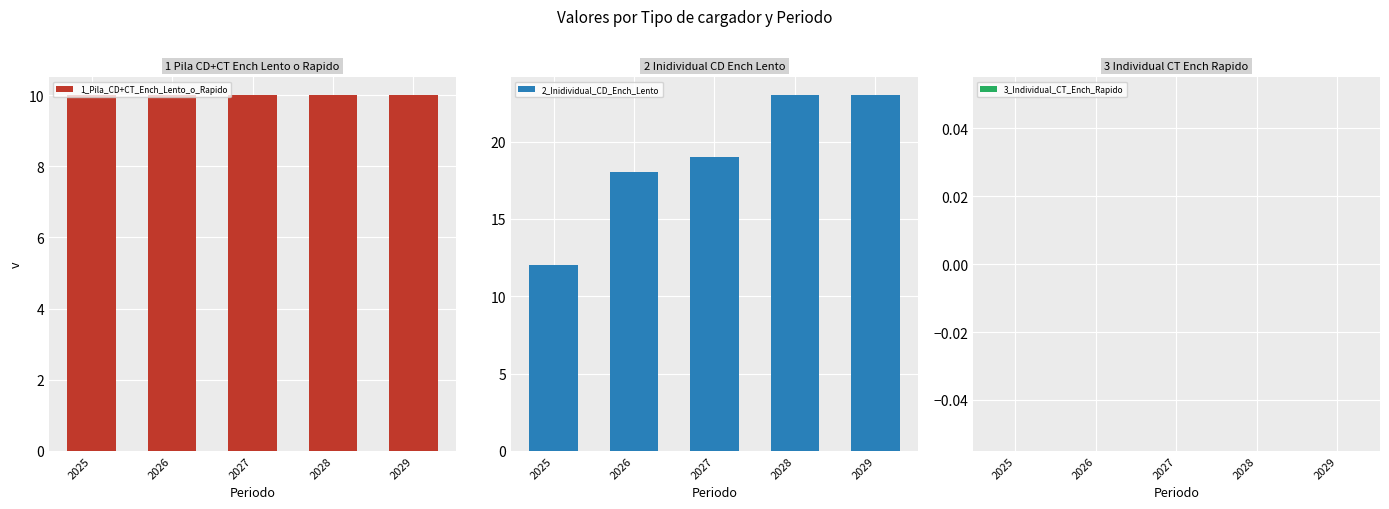

How many values in the 2_Inidividual_CD_Ench_Lento series are below 19?

2